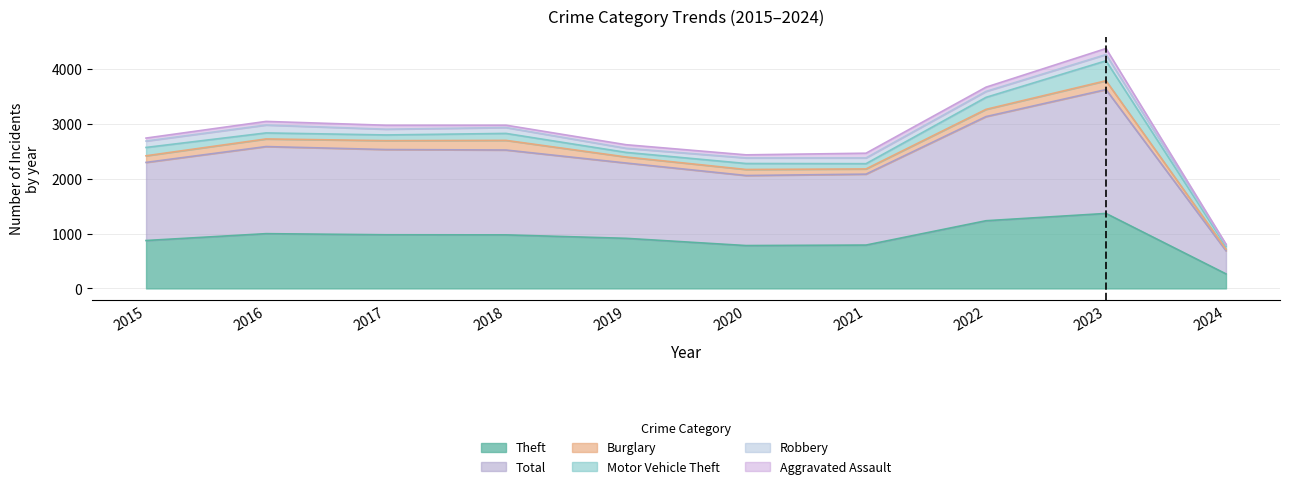

Which series has the widest spread of values?

Total